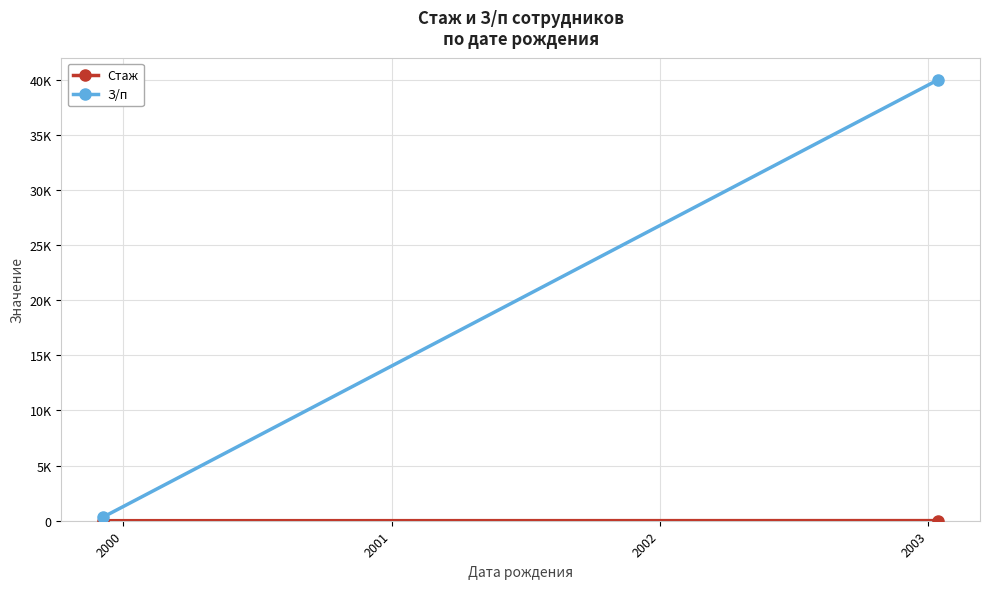

What is the minimum value for З/п?

333